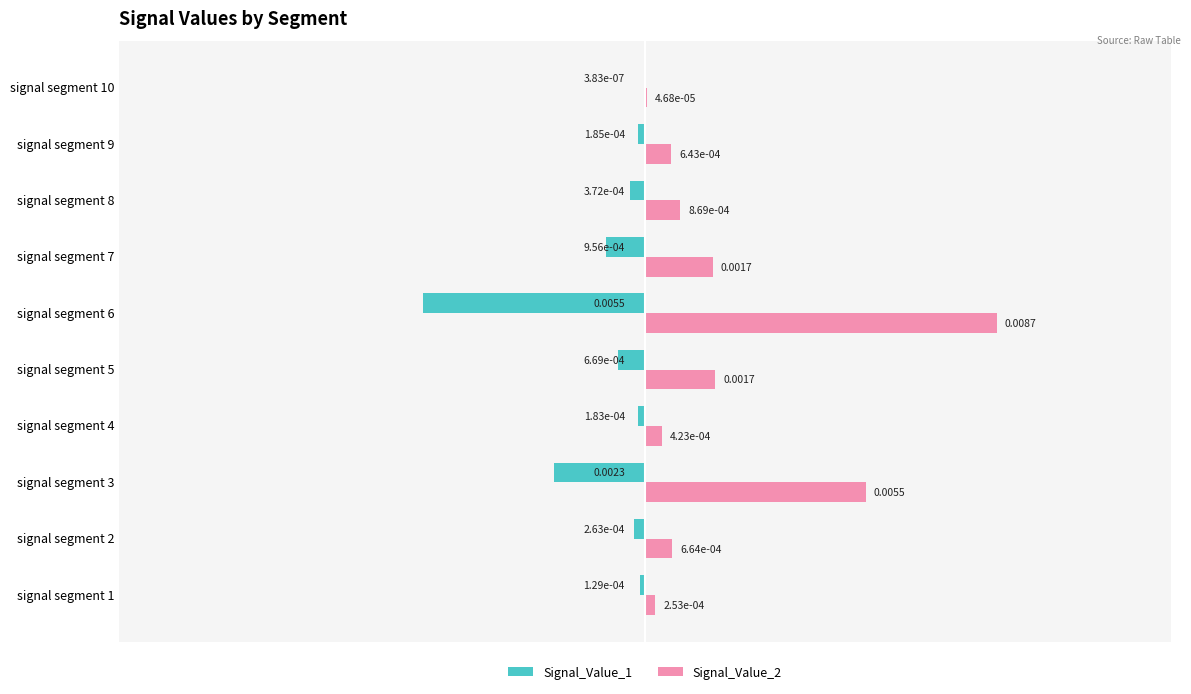

Which series changed the most between signal segment 8 and signal segment 9?

Signal_Value_2